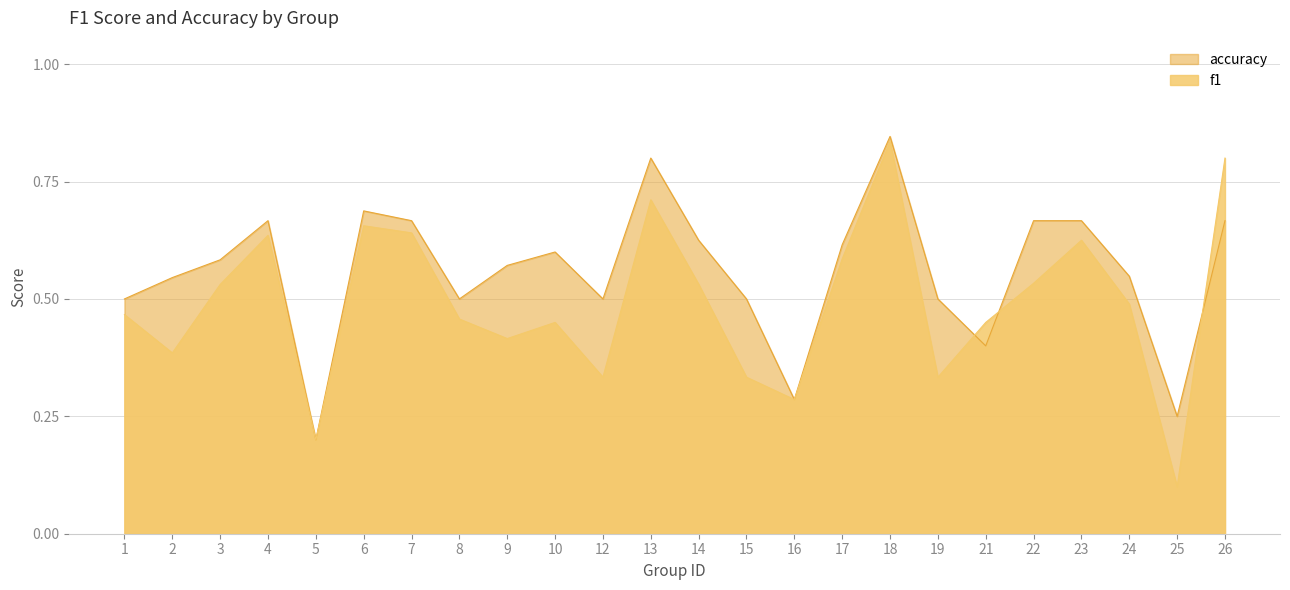

Where do f1 and accuracy first cross each other?

19 and 21